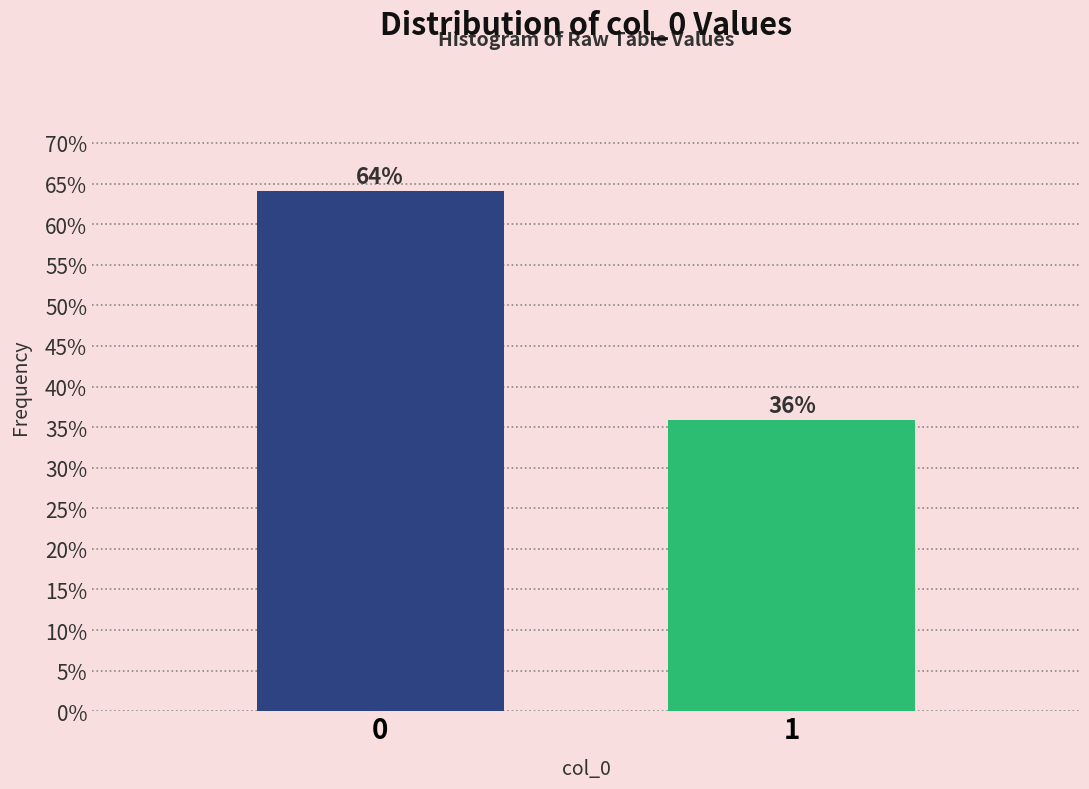

What is the smallest value displayed?

35.9